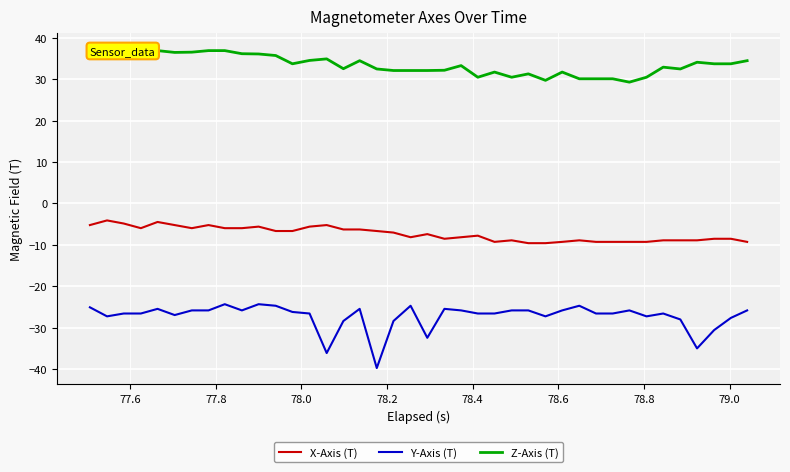

What is the smallest value displayed?

-39.8